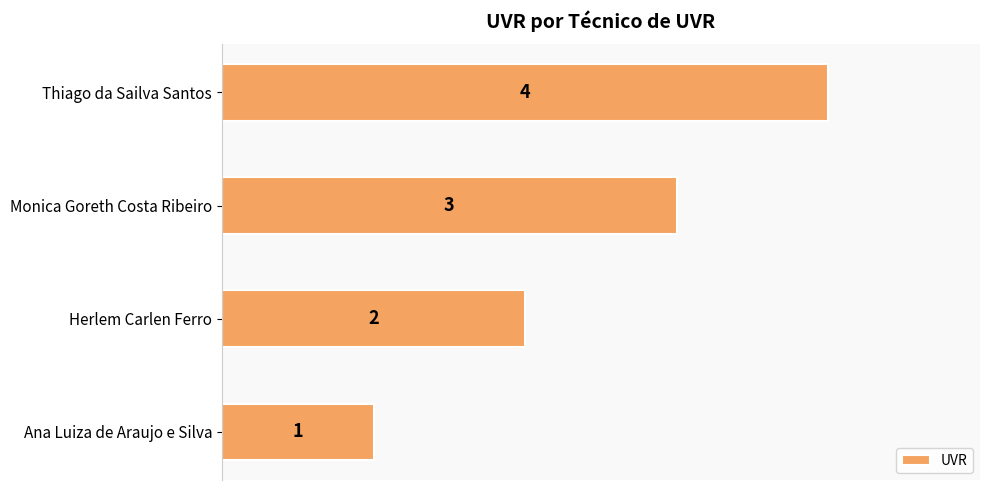

What is the sum of all values?

10